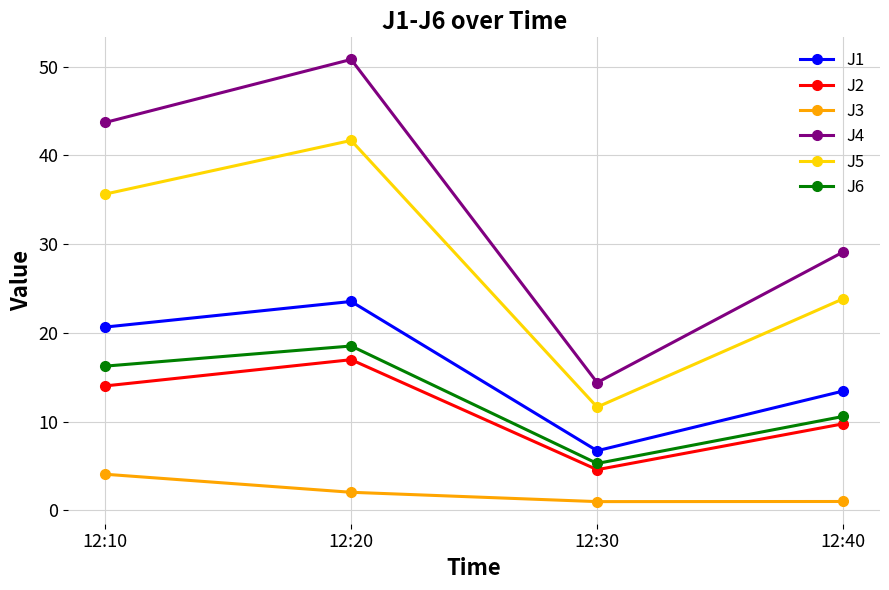

At which label does J4 first exceed 43?

12:10